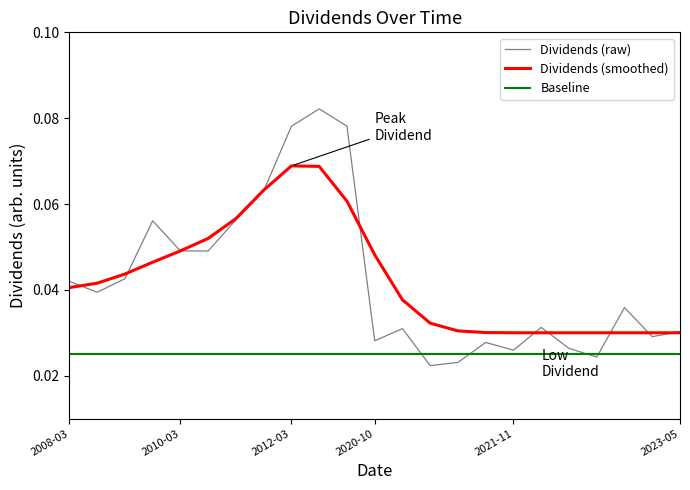

Which series has the widest spread of values?

Dividends (raw)